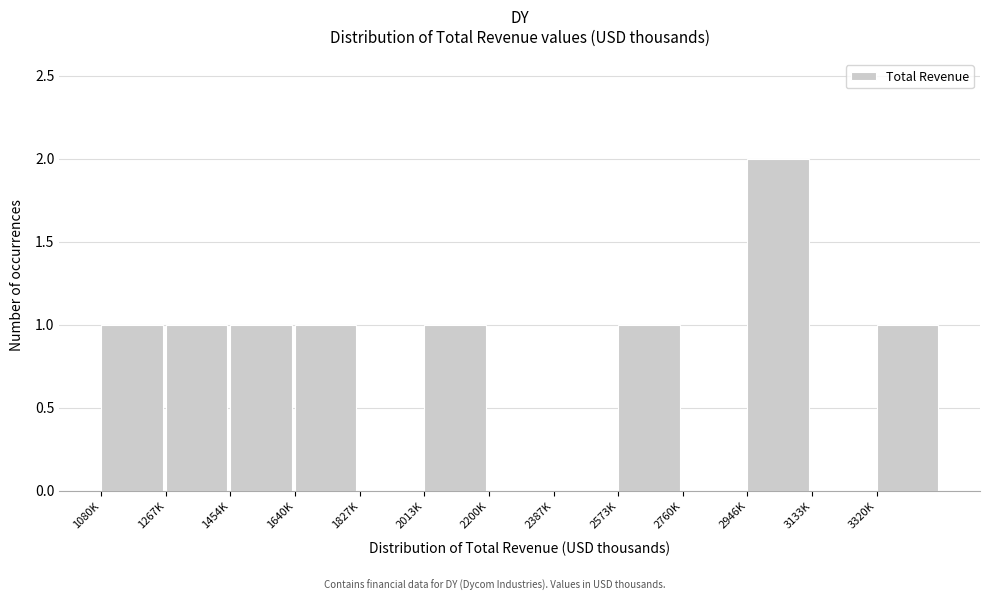

Reading left to right, list all the values displayed in this chart.

1080K=1	1267K=1	1454K=1	1640K=1	1827K=0	2013K=1	2200K=0	2387K=0	2573K=1	2760K=0	2946K=2	3133K=0	3320K=1